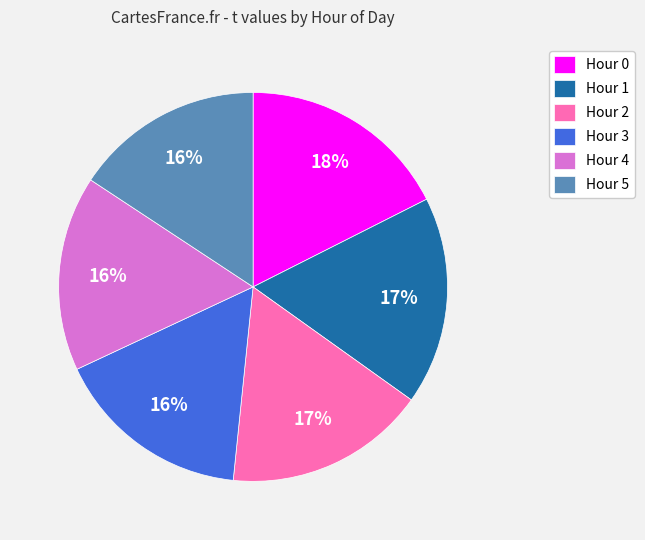

What is the ratio of the value at Hour 1 to the value at Hour 3?

1.1